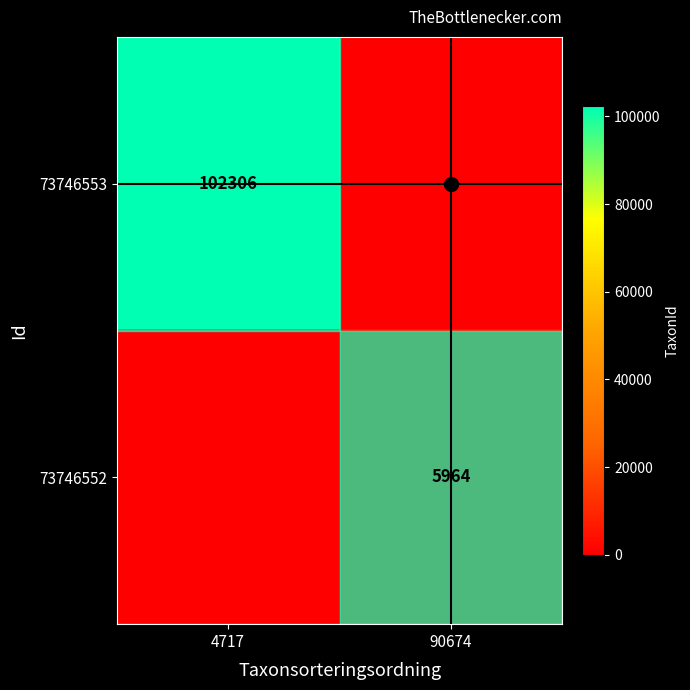

Which series has the largest total across all categories?

73746553